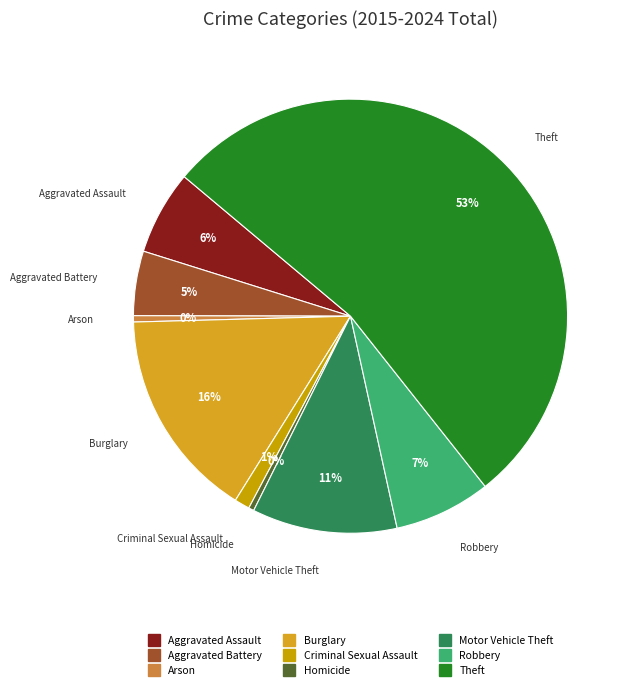

What percentage is the Aggravated Battery slice, to the nearest percent?

5%